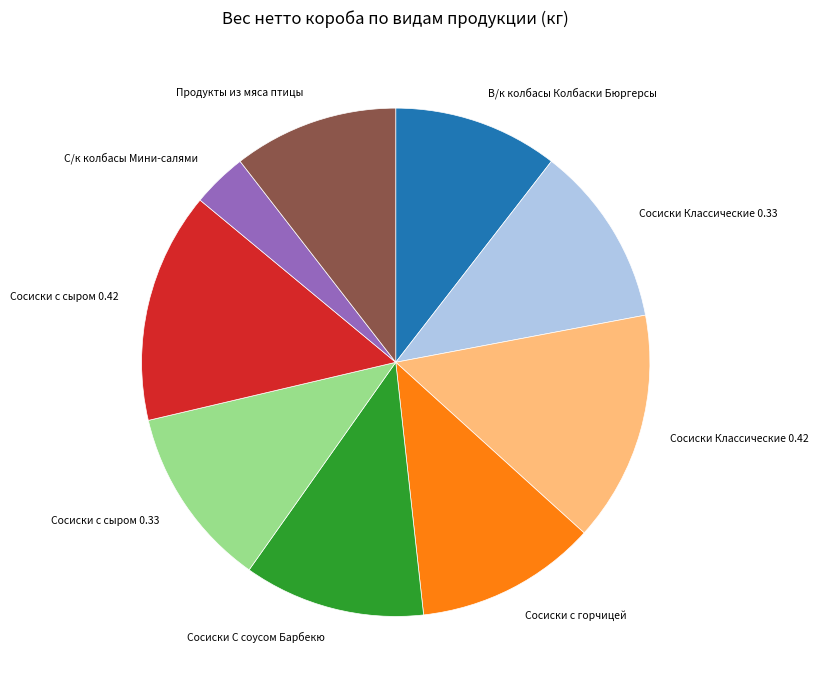

Does Сосиски с горчицей account for over 50% of the chart?

No